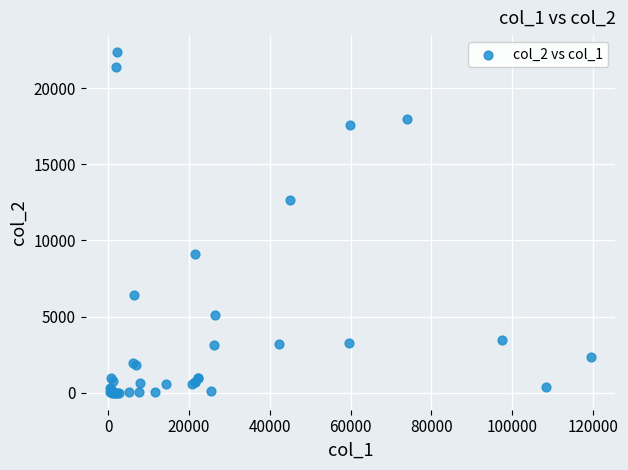

What Y value in the scatter plot is closest to 11181?

12625.8